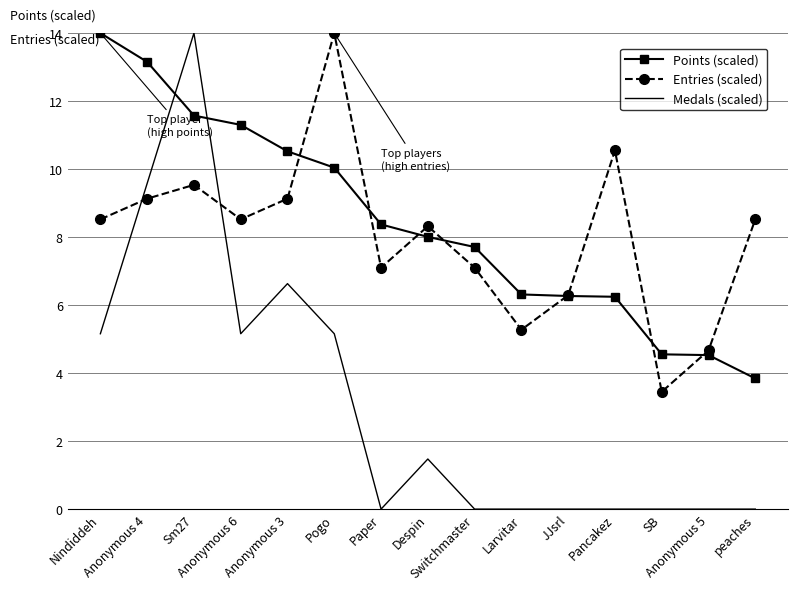

At SB, list the series in order from largest to smallest.

Points (scaled), Entries (scaled), Medals (scaled)